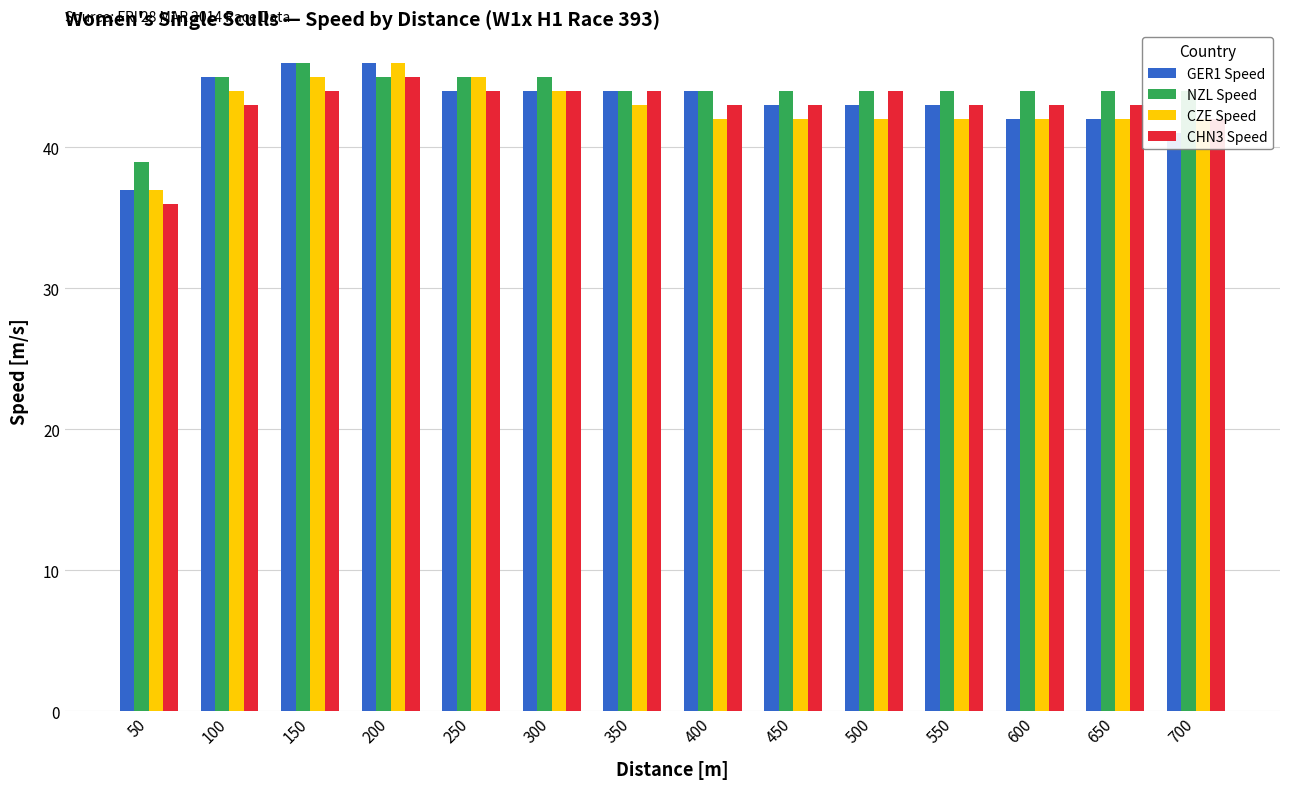

Count the NZL Speed values in the range 44 to 45.

12